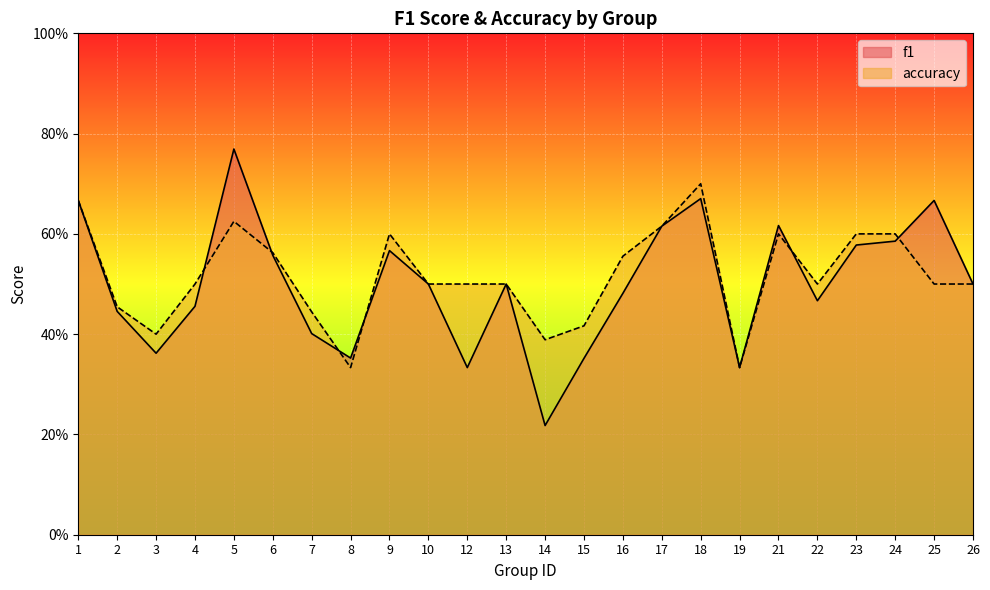

Reading left to right, list all the values displayed in this chart.

f1: 0.7	0.4	0.4	0.5	0.8	0.6	0.4	0.4	0.6	0.5	0.3	0.5	0.2	0.4	0.5	0.6	0.7	0.3	0.6	0.5	0.6	0.6	0.7	0.5
accuracy: 0.7	0.5	0.4	0.5	0.6	0.6	0.4	0.3	0.6	0.5	0.5	0.5	0.4	0.4	0.6	0.6	0.7	0.3	0.6	0.5	0.6	0.6	0.5	0.5